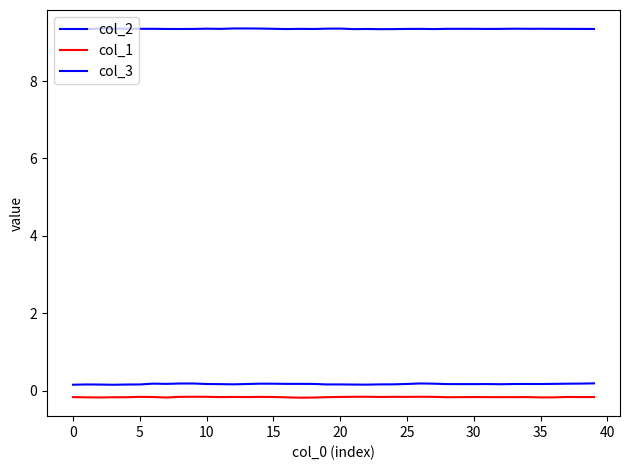

Does the chart have visible grid lines?

No